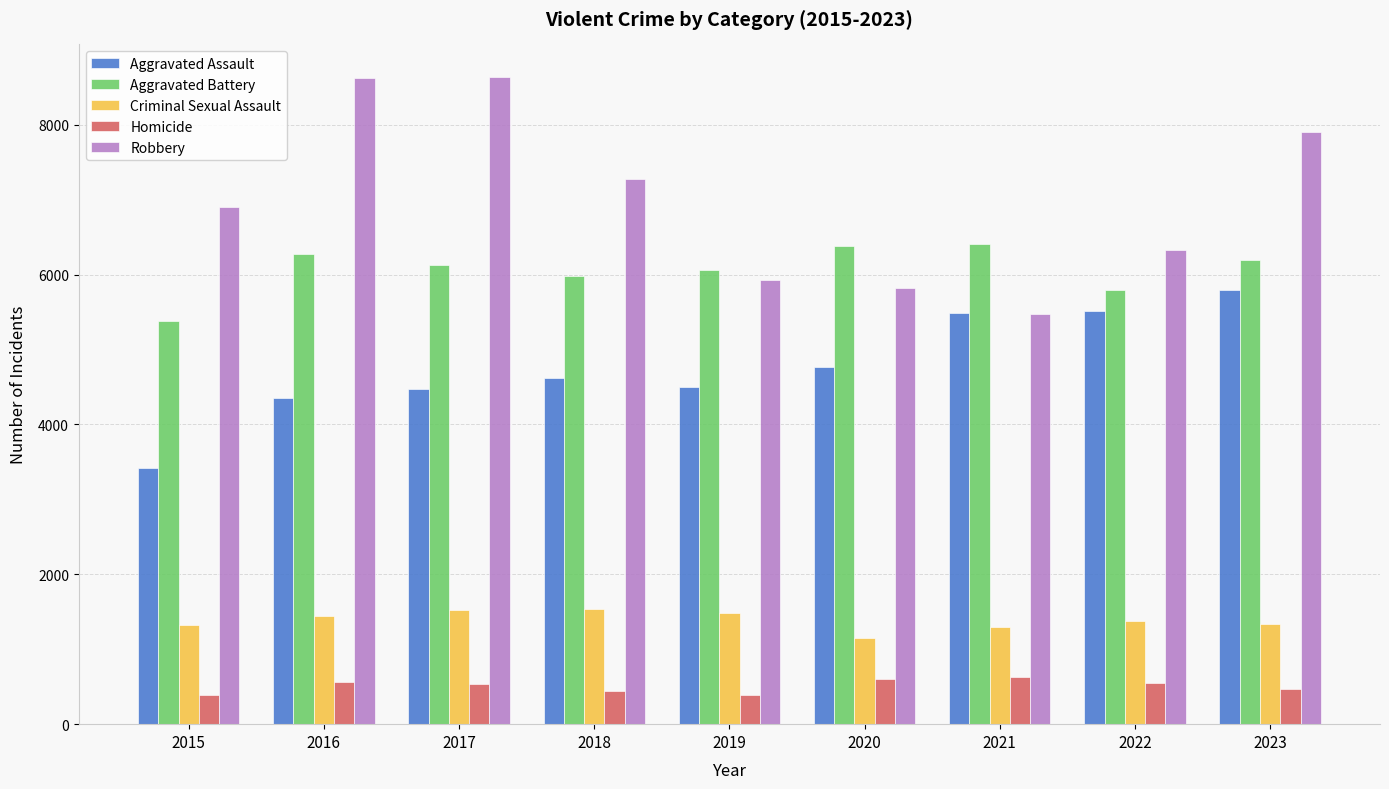

What is the difference between the maximum and minimum values in the Aggravated Assault series?

2382